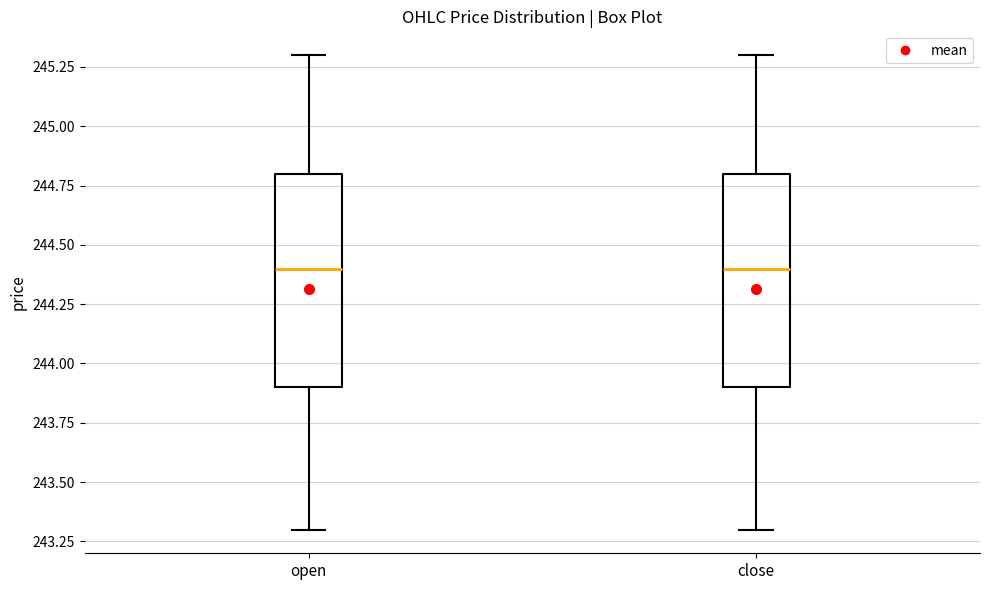

Reading left to right, read every box against the y-axis: the position of its median line, the range the box covers, and the ends of its whiskers. The values are not printed on the chart, so give them approximately, as read against the axis.

open: median 244.4, box 243.9 to 244.8, whiskers 243.3 to 245.3
close: median 244.4, box 243.9 to 244.8, whiskers 243.3 to 245.3